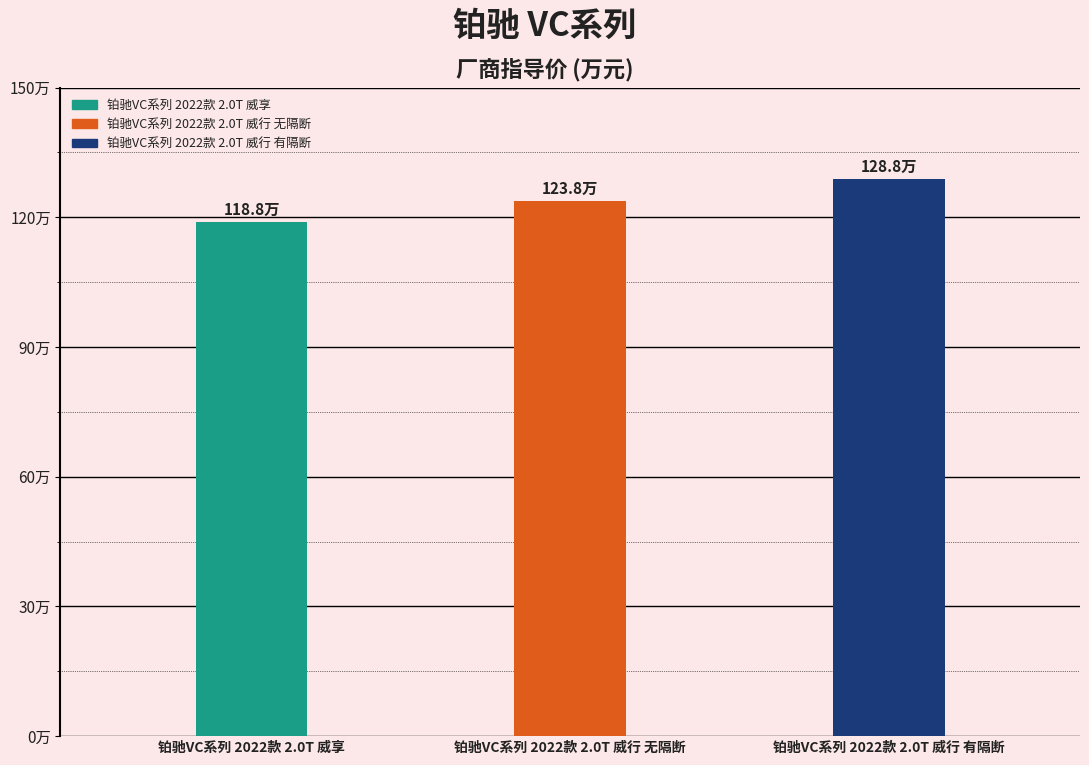

Which label corresponds to the largest value in the chart?

铂驰VC系列 2022款 2.0T 威行 有隔断